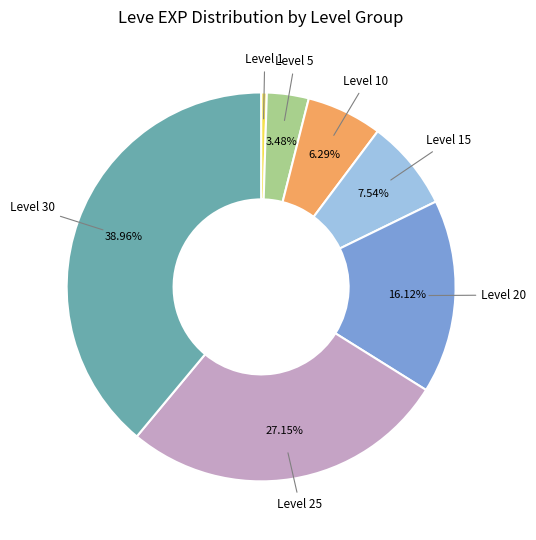

Is there a majority slice in this chart?

No